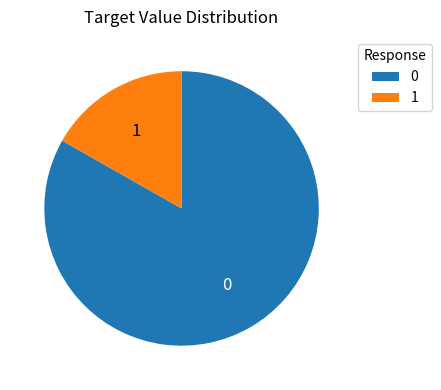

Is there a majority slice in this chart?

Yes